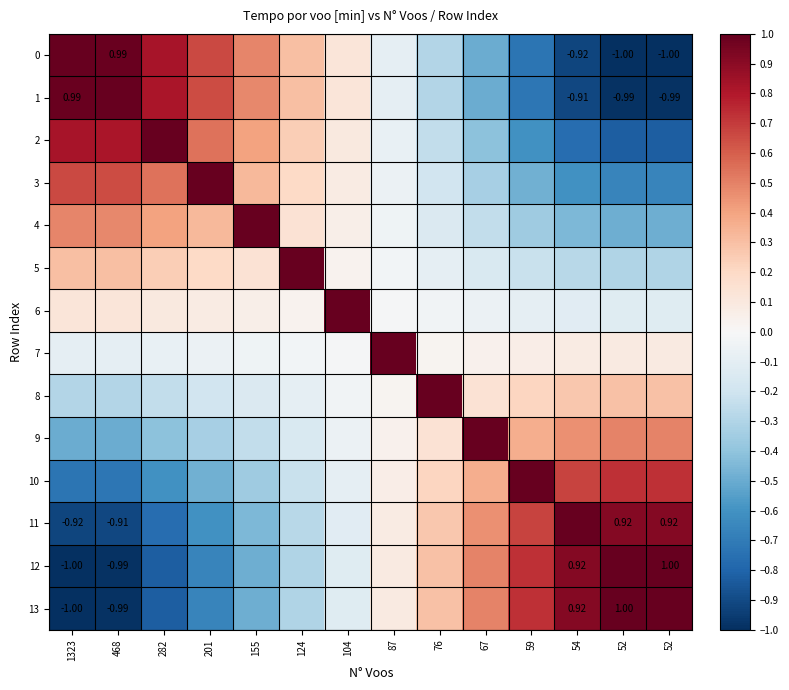

How many positive values does the 8 series have?

7